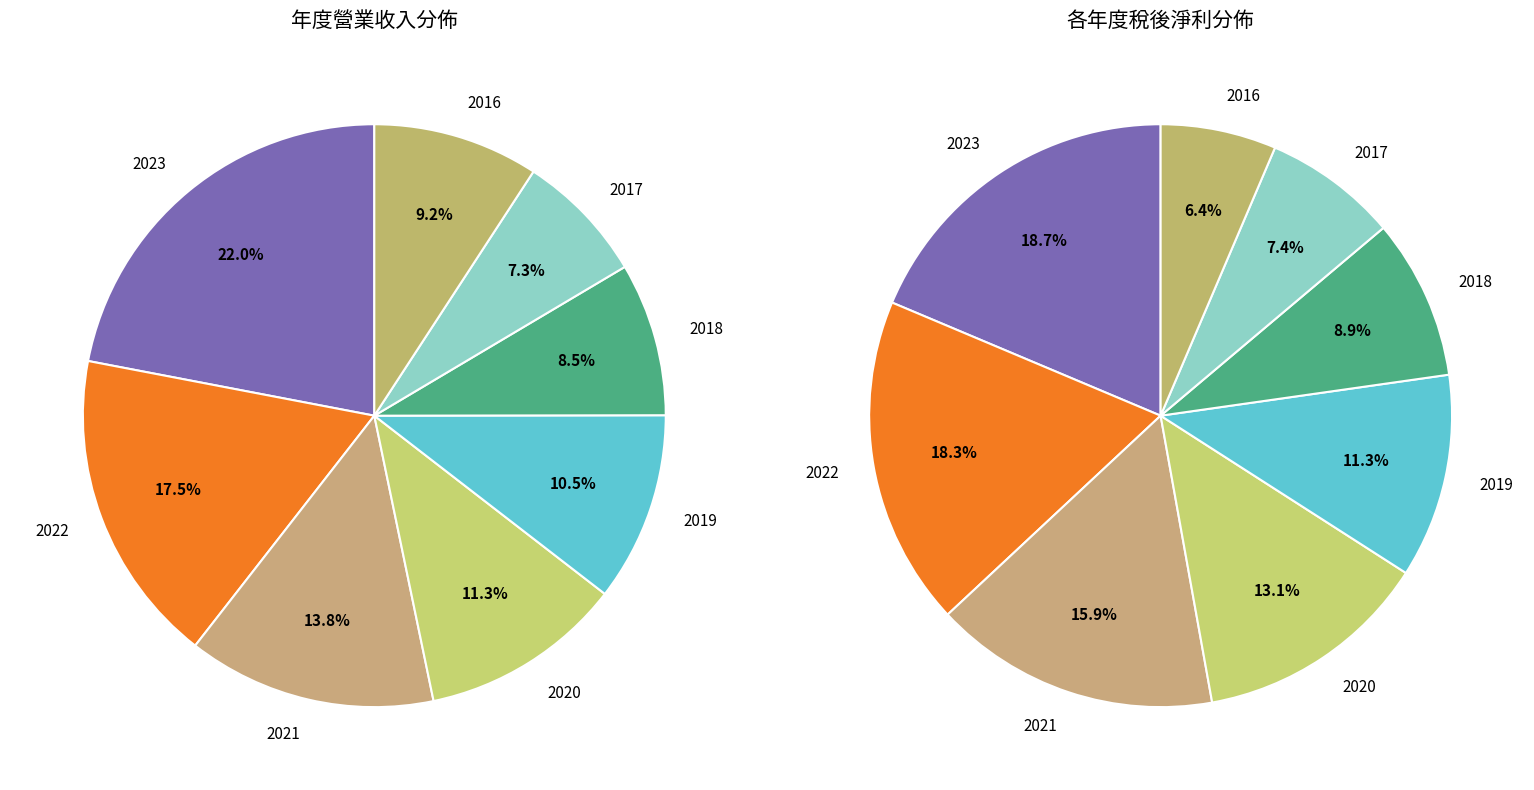

Which slice is the smallest?

2017